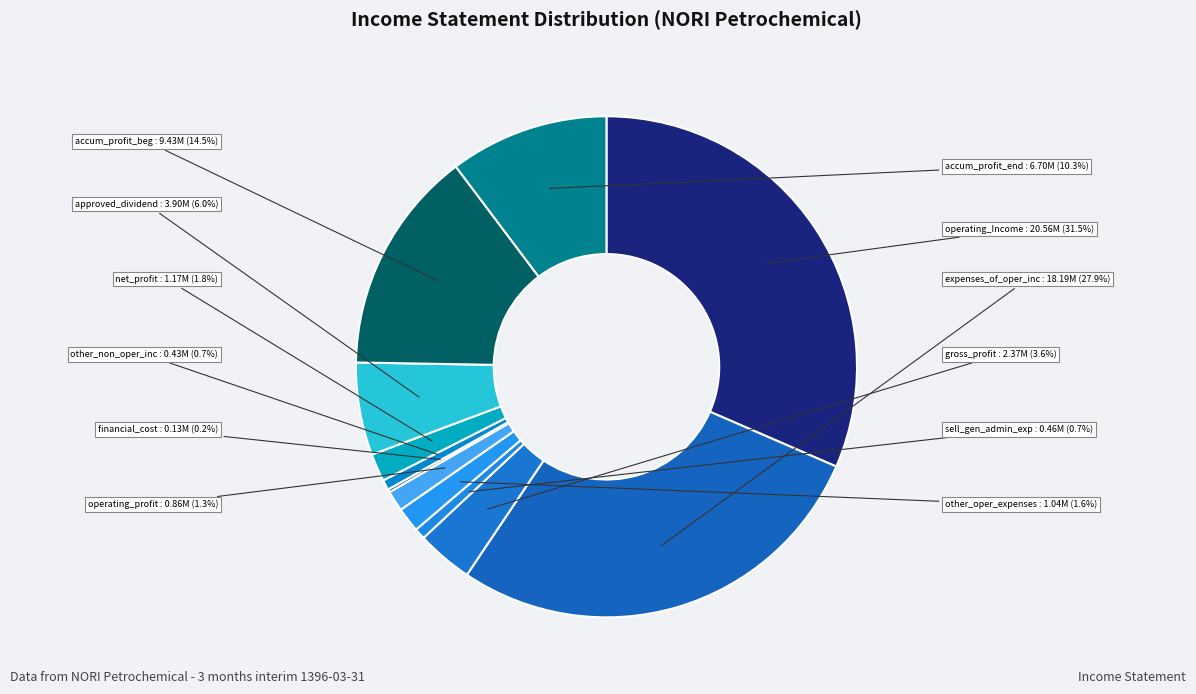

Does any single category account for the majority?

No